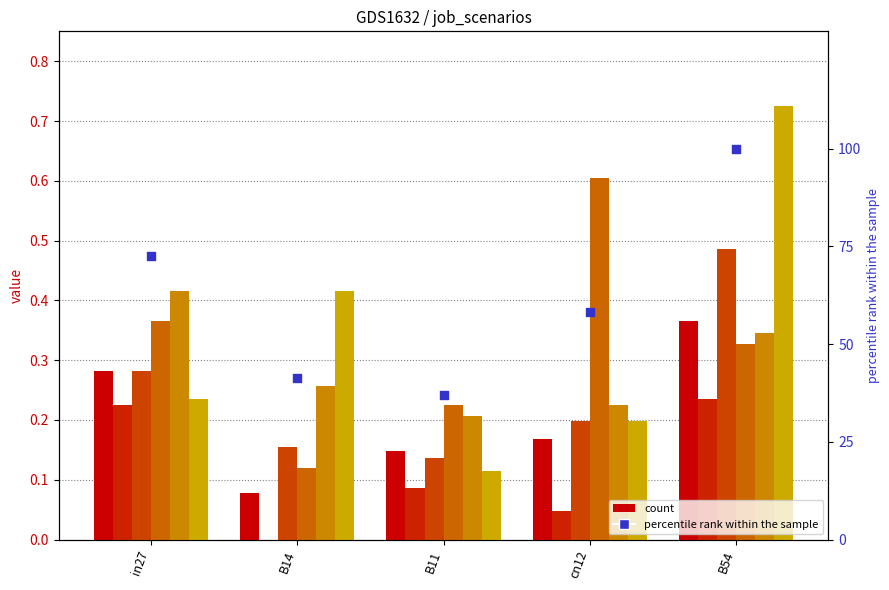

Is the value of job348_scenario1_664 at B54 greater than the value of job342_scenario1_652 at B14?

Yes